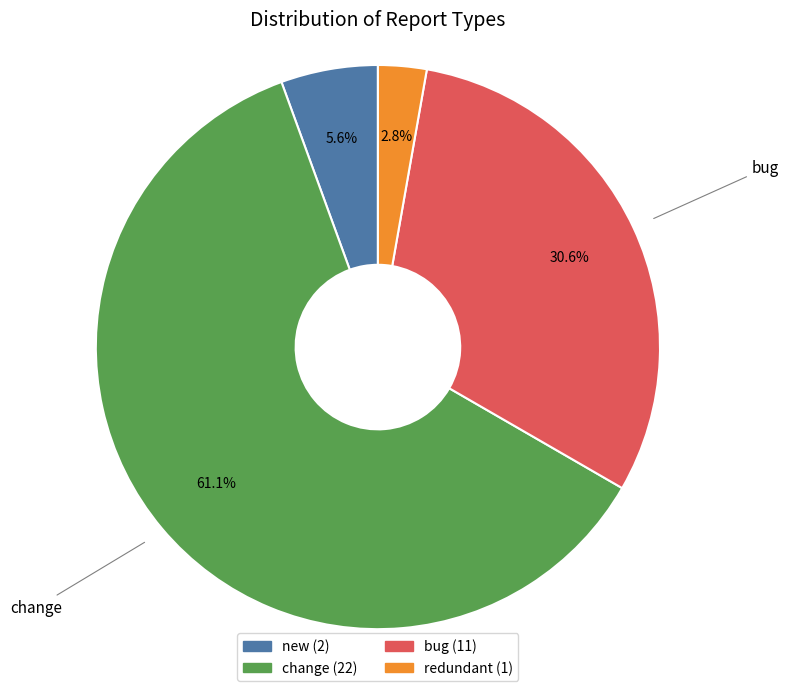

What portion of the pie excludes new?

94.4%